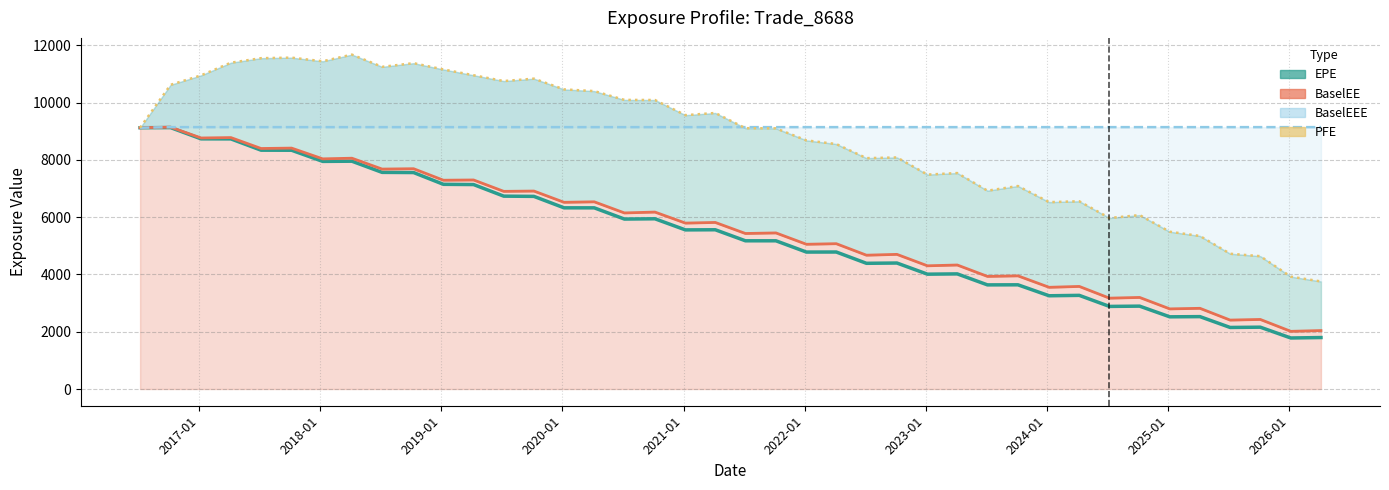

Reading left to right, what are all the values shown in this chart?

EPE: 9125.6	9130.4	8737.1	8735.5	8341.3	8339.3	7949.8	7956.5	7566.3	7560.2	7148.9	7140.6	6735.9	6728.0	6327.9	6327.6	5935.7	5945.6	5557.4	5562.0	5176.7	5176.7	4782.9	4784.9	4390.5	4400.1	4010.8	4020.8	3637.0	3639.5	3256.8	3271.0	2885.0	2894.6	2521.5	2528.3	2150.0	2159.6	1782.3	1797.9
BaselEE: 9125.6	9146.2	8767.3	8781.0	8400.0	8414.0	8038.1	8061.0	7681.5	7694.0	7292.3	7300.9	6903.3	6914.0	6520.6	6538.1	6149.8	6179.7	5794.7	5817.6	5431.7	5451.5	5055.2	5075.3	4673.8	4702.6	4303.5	4330.9	3933.0	3952.5	3552.3	3582.9	3173.4	3198.2	2798.4	2818.6	2407.5	2429.5	2014.5	2041.6
BaselEEE: 9125.6	9146.2	9146.2	9146.2	9146.2	9146.2	9146.2	9146.2	9146.2	9146.2	9146.2	9146.2	9146.2	9146.2	9146.2	9146.2	9146.2	9146.2	9146.2	9146.2	9146.2	9146.2	9146.2	9146.2	9146.2	9146.2	9146.2	9146.2	9146.2	9146.2	9146.2	9146.2	9146.2	9146.2	9146.2	9146.2	9146.2	9146.2	9146.2	9146.2
PFE: 9125.6	10624.2	10954.2	11397.2	11554.6	11572.9	11446.2	11679.3	11252.4	11380.2	11160.7	10958.1	10755.7	10839.5	10463.9	10404.9	10097.1	10093.8	9564.0	9640.9	9108.9	9103.1	8683.1	8555.7	8063.0	8087.4	7488.5	7542.6	6926.6	7089.7	6526.6	6556.6	5972.3	6073.9	5493.3	5344.5	4724.3	4639.1	3923.8	3756.8